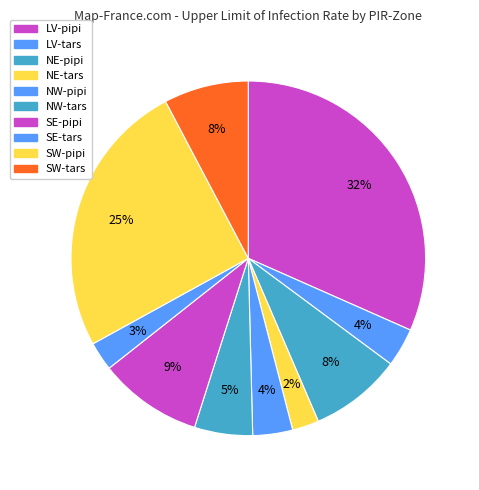

Is NW-tars the majority of the pie?

No